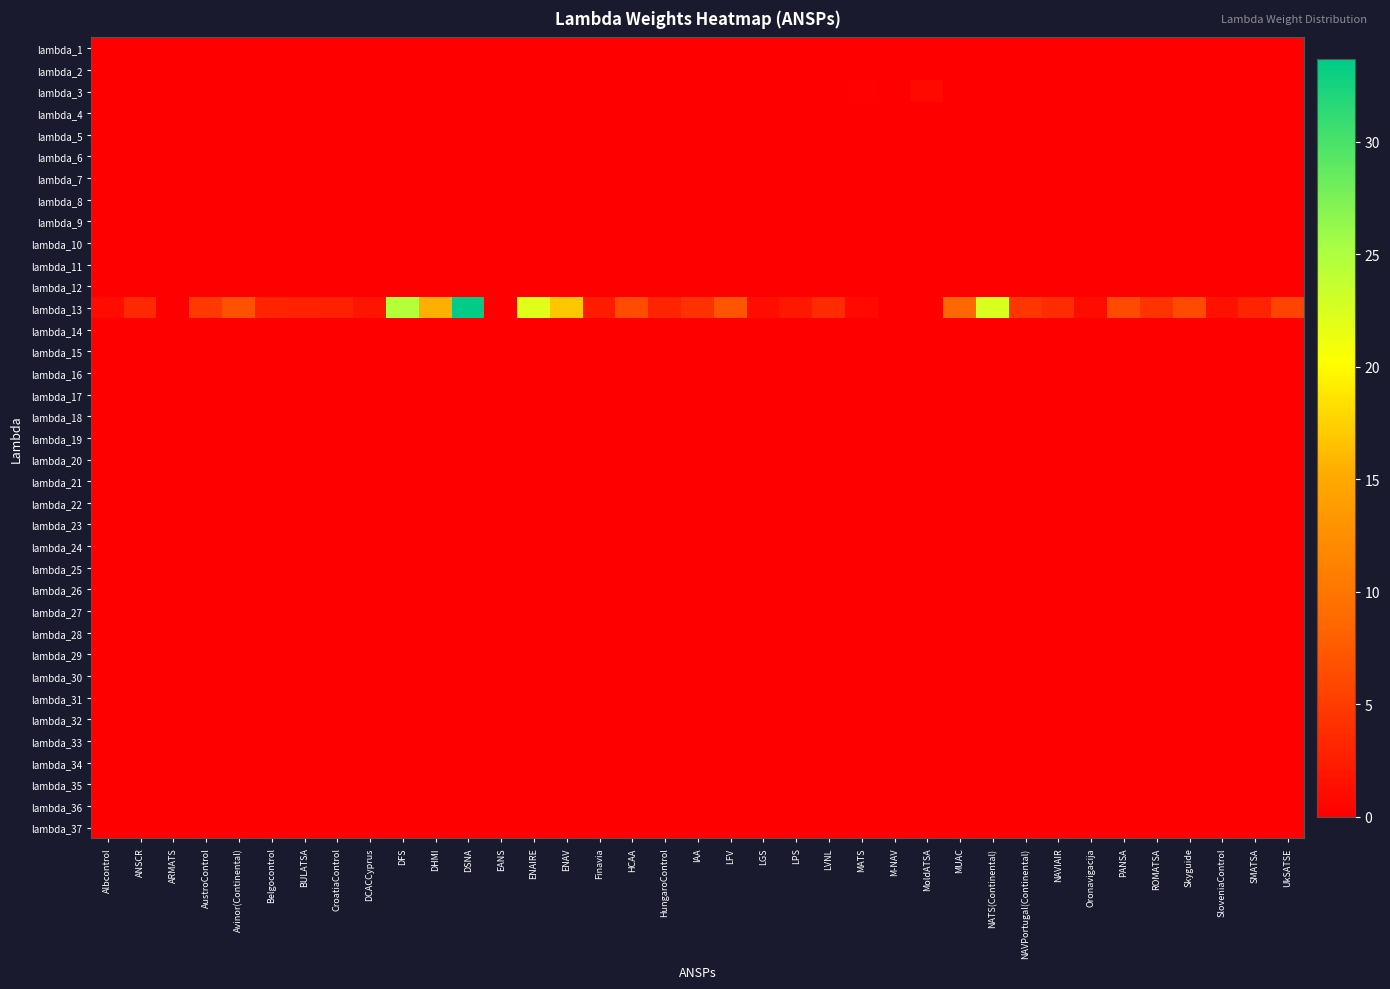

Reading right to left, what are all the values shown in this chart?

lambda_1: UkSATSE=0.0	SMATSA=0.0	SloveniaControl=0.0	Skyguide=0.0	ROMATSA=0.0	PANSA=0.0	Oronavigacija=0.0	NAVIAIR=0.0	NAVPortugal(Continental)=0.0	NATS(Continental)=0.0	MUAC=0.0	MoldATSA=0.0	M-NAV=0.0	MATS=0.0	LVNL=0.0	LPS=0.0	LGS=0.0	LFV=0.0	IAA=0.0	HungaroControl=0.0	HCAA=0.0	Finavia=0.0	ENAV=0.0	ENAIRE=0.0	EANS=0.0	DSNA=0.0	DHMI=0.0	DFS=0.0	DCACCyprus=0.0	CroatiaControl=0.0	BULATSA=0.0	Belgocontrol=0.0	Avinor(Continental)=0.0	AustroControl=0.0	ARMATS=0.0	ANSCR=0.0	Albcontrol=0.0
lambda_2: UkSATSE=0.0	SMATSA=0.0	SloveniaControl=0.0	Skyguide=0.0	ROMATSA=0.0	PANSA=0.0	Oronavigacija=0.0	NAVIAIR=0.0	NAVPortugal(Continental)=0.0	NATS(Continental)=0.0	MUAC=0.0	MoldATSA=0.0	M-NAV=0.0	MATS=0.0	LVNL=0.0	LPS=0.0	LGS=0.0	LFV=0.0	IAA=0.0	HungaroControl=0.0	HCAA=0.0	Finavia=0.0	ENAV=0.0	ENAIRE=0.0	EANS=0.0	DSNA=0.0	DHMI=0.0	DFS=0.0	DCACCyprus=0.0	CroatiaControl=0.0	BULATSA=0.0	Belgocontrol=0.0	Avinor(Continental)=0.0	AustroControl=0.0	ARMATS=0.0	ANSCR=0.0	Albcontrol=0.0
lambda_3: UkSATSE=0.0	SMATSA=0.0	SloveniaControl=0.0	Skyguide=0.0	ROMATSA=0.0	PANSA=0.0	Oronavigacija=0.0	NAVIAIR=0.0	NAVPortugal(Continental)=0.0	NATS(Continental)=0.0	MUAC=0.0	MoldATSA=0.9	M-NAV=0.0	MATS=0.1	LVNL=0.0	LPS=0.0	LGS=0.0	LFV=0.0	IAA=0.0	HungaroControl=0.0	HCAA=0.0	Finavia=0.0	ENAV=0.0	ENAIRE=0.0	EANS=0.0	DSNA=0.0	DHMI=0.0	DFS=0.0	DCACCyprus=0.0	CroatiaControl=0.0	BULATSA=0.0	Belgocontrol=0.0	Avinor(Continental)=0.0	AustroControl=0.0	ARMATS=0.0	ANSCR=0.0	Albcontrol=0.0
lambda_4: UkSATSE=0.0	SMATSA=0.0	SloveniaControl=0.0	Skyguide=0.0	ROMATSA=0.0	PANSA=0.0	Oronavigacija=0.0	NAVIAIR=0.0	NAVPortugal(Continental)=0.0	NATS(Continental)=0.0	MUAC=0.0	MoldATSA=0.0	M-NAV=0.0	MATS=0.0	LVNL=0.0	LPS=0.0	LGS=0.0	LFV=0.0	IAA=0.0	HungaroControl=0.0	HCAA=0.0	Finavia=0.0	ENAV=0.0	ENAIRE=0.0	EANS=0.0	DSNA=0.0	DHMI=0.0	DFS=0.0	DCACCyprus=0.0	CroatiaControl=0.0	BULATSA=0.0	Belgocontrol=0.0	Avinor(Continental)=0.0	AustroControl=0.0	ARMATS=0.0	ANSCR=0.0	Albcontrol=0.0
lambda_5: UkSATSE=0.0	SMATSA=0.0	SloveniaControl=0.0	Skyguide=0.0	ROMATSA=0.0	PANSA=0.0	Oronavigacija=0.0	NAVIAIR=0.0	NAVPortugal(Continental)=0.0	NATS(Continental)=0.0	MUAC=0.0	MoldATSA=0.0	M-NAV=0.0	MATS=0.0	LVNL=0.0	LPS=0.0	LGS=0.0	LFV=0.0	IAA=0.0	HungaroControl=0.0	HCAA=0.0	Finavia=0.0	ENAV=0.0	ENAIRE=0.0	EANS=0.0	DSNA=0.0	DHMI=0.0	DFS=0.0	DCACCyprus=0.0	CroatiaControl=0.0	BULATSA=0.0	Belgocontrol=0.0	Avinor(Continental)=0.0	AustroControl=0.0	ARMATS=0.0	ANSCR=0.0	Albcontrol=0.0
lambda_6: UkSATSE=0.0	SMATSA=0.0	SloveniaControl=0.0	Skyguide=0.0	ROMATSA=0.0	PANSA=0.0	Oronavigacija=0.0	NAVIAIR=0.0	NAVPortugal(Continental)=0.0	NATS(Continental)=0.0	MUAC=0.0	MoldATSA=0.0	M-NAV=0.0	MATS=0.0	LVNL=0.0	LPS=0.0	LGS=0.0	LFV=0.0	IAA=0.0	HungaroControl=0.0	HCAA=0.0	Finavia=0.0	ENAV=0.0	ENAIRE=0.0	EANS=0.0	DSNA=0.0	DHMI=0.0	DFS=0.0	DCACCyprus=0.0	CroatiaControl=0.0	BULATSA=0.0	Belgocontrol=0.0	Avinor(Continental)=0.0	AustroControl=0.0	ARMATS=0.0	ANSCR=0.0	Albcontrol=0.0
lambda_7: UkSATSE=0.0	SMATSA=0.0	SloveniaControl=0.0	Skyguide=0.0	ROMATSA=0.0	PANSA=0.0	Oronavigacija=0.0	NAVIAIR=0.0	NAVPortugal(Continental)=0.0	NATS(Continental)=0.0	MUAC=0.0	MoldATSA=0.0	M-NAV=0.0	MATS=0.0	LVNL=0.0	LPS=0.0	LGS=0.0	LFV=0.0	IAA=0.0	HungaroControl=0.0	HCAA=0.0	Finavia=0.0	ENAV=0.0	ENAIRE=0.0	EANS=0.0	DSNA=0.0	DHMI=0.0	DFS=0.0	DCACCyprus=0.0	CroatiaControl=0.0	BULATSA=0.0	Belgocontrol=0.0	Avinor(Continental)=0.0	AustroControl=0.0	ARMATS=0.0	ANSCR=0.0	Albcontrol=0.0
lambda_8: UkSATSE=0.0	SMATSA=0.0	SloveniaControl=0.0	Skyguide=0.0	ROMATSA=0.0	PANSA=0.0	Oronavigacija=0.0	NAVIAIR=0.0	NAVPortugal(Continental)=0.0	NATS(Continental)=0.0	MUAC=0.0	MoldATSA=0.0	M-NAV=0.0	MATS=0.0	LVNL=0.0	LPS=0.0	LGS=0.0	LFV=0.0	IAA=0.0	HungaroControl=0.0	HCAA=0.0	Finavia=0.0	ENAV=0.0	ENAIRE=0.0	EANS=0.0	DSNA=0.0	DHMI=0.0	DFS=0.0	DCACCyprus=0.0	CroatiaControl=0.0	BULATSA=0.0	Belgocontrol=0.0	Avinor(Continental)=0.0	AustroControl=0.0	ARMATS=0.0	ANSCR=0.0	Albcontrol=0.0
lambda_9: UkSATSE=0.0	SMATSA=0.0	SloveniaControl=0.0	Skyguide=0.0	ROMATSA=0.0	PANSA=0.0	Oronavigacija=0.0	NAVIAIR=0.0	NAVPortugal(Continental)=0.0	NATS(Continental)=0.0	MUAC=0.0	MoldATSA=0.0	M-NAV=0.0	MATS=0.0	LVNL=0.0	LPS=0.0	LGS=0.0	LFV=0.0	IAA=0.0	HungaroControl=0.0	HCAA=0.0	Finavia=0.0	ENAV=0.0	ENAIRE=0.0	EANS=0.0	DSNA=0.0	DHMI=0.0	DFS=0.0	DCACCyprus=0.0	CroatiaControl=0.0	BULATSA=0.0	Belgocontrol=0.0	Avinor(Continental)=0.0	AustroControl=0.0	ARMATS=0.0	ANSCR=0.0	Albcontrol=0.0
lambda_10: UkSATSE=0.0	SMATSA=0.0	SloveniaControl=0.0	Skyguide=0.0	ROMATSA=0.0	PANSA=0.0	Oronavigacija=0.0	NAVIAIR=0.0	NAVPortugal(Continental)=0.0	NATS(Continental)=0.0	MUAC=0.0	MoldATSA=0.0	M-NAV=0.0	MATS=0.0	LVNL=0.0	LPS=0.0	LGS=0.0	LFV=0.0	IAA=0.0	HungaroControl=0.0	HCAA=0.0	Finavia=0.0	ENAV=0.0	ENAIRE=0.0	EANS=0.0	DSNA=0.0	DHMI=0.0	DFS=0.0	DCACCyprus=0.0	CroatiaControl=0.0	BULATSA=0.0	Belgocontrol=0.0	Avinor(Continental)=0.0	AustroControl=0.0	ARMATS=0.0	ANSCR=0.0	Albcontrol=0.0
lambda_11: UkSATSE=0.0	SMATSA=0.0	SloveniaControl=0.0	Skyguide=0.0	ROMATSA=0.0	PANSA=0.0	Oronavigacija=0.0	NAVIAIR=0.0	NAVPortugal(Continental)=0.0	NATS(Continental)=0.0	MUAC=0.0	MoldATSA=0.0	M-NAV=0.0	MATS=0.0	LVNL=0.0	LPS=0.0	LGS=0.0	LFV=0.0	IAA=0.0	HungaroControl=0.0	HCAA=0.0	Finavia=0.0	ENAV=0.0	ENAIRE=0.0	EANS=0.0	DSNA=0.0	DHMI=0.0	DFS=0.0	DCACCyprus=0.0	CroatiaControl=0.0	BULATSA=0.0	Belgocontrol=0.0	Avinor(Continental)=0.0	AustroControl=0.0	ARMATS=0.0	ANSCR=0.0	Albcontrol=0.0
lambda_12: UkSATSE=0.0	SMATSA=0.0	SloveniaControl=0.0	Skyguide=0.0	ROMATSA=0.0	PANSA=0.0	Oronavigacija=0.0	NAVIAIR=0.0	NAVPortugal(Continental)=0.0	NATS(Continental)=0.0	MUAC=0.0	MoldATSA=0.0	M-NAV=0.0	MATS=0.0	LVNL=0.0	LPS=0.0	LGS=0.0	LFV=0.0	IAA=0.0	HungaroControl=0.0	HCAA=0.0	Finavia=0.0	ENAV=0.0	ENAIRE=0.0	EANS=0.0	DSNA=0.0	DHMI=0.0	DFS=0.0	DCACCyprus=0.0	CroatiaControl=0.0	BULATSA=0.0	Belgocontrol=0.0	Avinor(Continental)=0.0	AustroControl=0.0	ARMATS=0.0	ANSCR=0.0	Albcontrol=0.0
lambda_13: UkSATSE=5.6	SMATSA=2.9	SloveniaControl=1.5	Skyguide=6.3	ROMATSA=4.2	PANSA=6.3	Oronavigacija=1.1	NAVIAIR=3.7	NAVPortugal(Continental)=4.6	NATS(Continental)=22.5	MUAC=8.6	MoldATSA=0.0	M-NAV=0.0	MATS=0.9	LVNL=3.6	LPS=2.0	LGS=1.2	LFV=7.1	IAA=4.1	HungaroControl=3.1	HCAA=6.4	Finavia=2.3	ENAV=16.9	ENAIRE=22.1	EANS=0.0	DSNA=33.7	DHMI=15.4	DFS=24.5	DCACCyprus=1.8	CroatiaControl=2.8	BULATSA=2.9	Belgocontrol=3.0	Avinor(Continental)=6.8	AustroControl=4.8	ARMATS=0.0	ANSCR=3.5	Albcontrol=1.0
lambda_14: UkSATSE=0.0	SMATSA=0.0	SloveniaControl=0.0	Skyguide=0.0	ROMATSA=0.0	PANSA=0.0	Oronavigacija=0.0	NAVIAIR=0.0	NAVPortugal(Continental)=0.0	NATS(Continental)=0.0	MUAC=0.0	MoldATSA=0.0	M-NAV=0.0	MATS=0.0	LVNL=0.0	LPS=0.0	LGS=0.0	LFV=0.0	IAA=0.0	HungaroControl=0.0	HCAA=0.0	Finavia=0.0	ENAV=0.0	ENAIRE=0.0	EANS=0.0	DSNA=0.0	DHMI=0.0	DFS=0.0	DCACCyprus=0.0	CroatiaControl=0.0	BULATSA=0.0	Belgocontrol=0.0	Avinor(Continental)=0.0	AustroControl=0.0	ARMATS=0.0	ANSCR=0.0	Albcontrol=0.0
lambda_15: UkSATSE=0.0	SMATSA=0.0	SloveniaControl=0.0	Skyguide=0.0	ROMATSA=0.0	PANSA=0.0	Oronavigacija=0.0	NAVIAIR=0.0	NAVPortugal(Continental)=0.0	NATS(Continental)=0.0	MUAC=0.0	MoldATSA=0.0	M-NAV=0.0	MATS=0.0	LVNL=0.0	LPS=0.0	LGS=0.0	LFV=0.0	IAA=0.0	HungaroControl=0.0	HCAA=0.0	Finavia=0.0	ENAV=0.0	ENAIRE=0.0	EANS=0.0	DSNA=0.0	DHMI=0.0	DFS=0.0	DCACCyprus=0.0	CroatiaControl=0.0	BULATSA=0.0	Belgocontrol=0.0	Avinor(Continental)=0.0	AustroControl=0.0	ARMATS=0.0	ANSCR=0.0	Albcontrol=0.0
lambda_16: UkSATSE=0.0	SMATSA=0.0	SloveniaControl=0.0	Skyguide=0.0	ROMATSA=0.0	PANSA=0.0	Oronavigacija=0.0	NAVIAIR=0.0	NAVPortugal(Continental)=0.0	NATS(Continental)=0.0	MUAC=0.0	MoldATSA=0.0	M-NAV=0.0	MATS=0.0	LVNL=0.0	LPS=0.0	LGS=0.0	LFV=0.0	IAA=0.0	HungaroControl=0.0	HCAA=0.0	Finavia=0.0	ENAV=0.0	ENAIRE=0.0	EANS=0.0	DSNA=0.0	DHMI=0.0	DFS=0.0	DCACCyprus=0.0	CroatiaControl=0.0	BULATSA=0.0	Belgocontrol=0.0	Avinor(Continental)=0.0	AustroControl=0.0	ARMATS=0.0	ANSCR=0.0	Albcontrol=0.0
lambda_17: UkSATSE=0.0	SMATSA=0.0	SloveniaControl=0.0	Skyguide=0.0	ROMATSA=0.0	PANSA=0.0	Oronavigacija=0.0	NAVIAIR=0.0	NAVPortugal(Continental)=0.0	NATS(Continental)=0.0	MUAC=0.0	MoldATSA=0.0	M-NAV=0.0	MATS=0.0	LVNL=0.0	LPS=0.0	LGS=0.0	LFV=0.0	IAA=0.0	HungaroControl=0.0	HCAA=0.0	Finavia=0.0	ENAV=0.0	ENAIRE=0.0	EANS=0.0	DSNA=0.0	DHMI=0.0	DFS=0.0	DCACCyprus=0.0	CroatiaControl=0.0	BULATSA=0.0	Belgocontrol=0.0	Avinor(Continental)=0.0	AustroControl=0.0	ARMATS=0.0	ANSCR=0.0	Albcontrol=0.0
lambda_18: UkSATSE=0.0	SMATSA=0.0	SloveniaControl=0.0	Skyguide=0.0	ROMATSA=0.0	PANSA=0.0	Oronavigacija=0.0	NAVIAIR=0.0	NAVPortugal(Continental)=0.0	NATS(Continental)=0.0	MUAC=0.0	MoldATSA=0.0	M-NAV=0.0	MATS=0.0	LVNL=0.0	LPS=0.0	LGS=0.0	LFV=0.0	IAA=0.0	HungaroControl=0.0	HCAA=0.0	Finavia=0.0	ENAV=0.0	ENAIRE=0.0	EANS=0.0	DSNA=0.0	DHMI=0.0	DFS=0.0	DCACCyprus=0.0	CroatiaControl=0.0	BULATSA=0.0	Belgocontrol=0.0	Avinor(Continental)=0.0	AustroControl=0.0	ARMATS=0.0	ANSCR=0.0	Albcontrol=0.0
lambda_19: UkSATSE=0.0	SMATSA=0.0	SloveniaControl=0.0	Skyguide=0.0	ROMATSA=0.0	PANSA=0.0	Oronavigacija=0.0	NAVIAIR=0.0	NAVPortugal(Continental)=0.0	NATS(Continental)=0.0	MUAC=0.0	MoldATSA=0.0	M-NAV=0.0	MATS=0.0	LVNL=0.0	LPS=0.0	LGS=0.0	LFV=0.0	IAA=0.0	HungaroControl=0.0	HCAA=0.0	Finavia=0.0	ENAV=0.0	ENAIRE=0.0	EANS=0.0	DSNA=0.0	DHMI=0.0	DFS=0.0	DCACCyprus=0.0	CroatiaControl=0.0	BULATSA=0.0	Belgocontrol=0.0	Avinor(Continental)=0.0	AustroControl=0.0	ARMATS=0.0	ANSCR=0.0	Albcontrol=0.0
lambda_20: UkSATSE=0.0	SMATSA=0.0	SloveniaControl=0.0	Skyguide=0.0	ROMATSA=0.0	PANSA=0.0	Oronavigacija=0.0	NAVIAIR=0.0	NAVPortugal(Continental)=0.0	NATS(Continental)=0.0	MUAC=0.0	MoldATSA=0.0	M-NAV=0.0	MATS=0.0	LVNL=0.0	LPS=0.0	LGS=0.0	LFV=0.0	IAA=0.0	HungaroControl=0.0	HCAA=0.0	Finavia=0.0	ENAV=0.0	ENAIRE=0.0	EANS=0.0	DSNA=0.0	DHMI=0.0	DFS=0.0	DCACCyprus=0.0	CroatiaControl=0.0	BULATSA=0.0	Belgocontrol=0.0	Avinor(Continental)=0.0	AustroControl=0.0	ARMATS=0.0	ANSCR=0.0	Albcontrol=0.0
lambda_21: UkSATSE=0.0	SMATSA=0.0	SloveniaControl=0.0	Skyguide=0.0	ROMATSA=0.0	PANSA=0.0	Oronavigacija=0.0	NAVIAIR=0.0	NAVPortugal(Continental)=0.0	NATS(Continental)=0.0	MUAC=0.0	MoldATSA=0.0	M-NAV=0.0	MATS=0.0	LVNL=0.0	LPS=0.0	LGS=0.0	LFV=0.0	IAA=0.0	HungaroControl=0.0	HCAA=0.0	Finavia=0.0	ENAV=0.0	ENAIRE=0.0	EANS=0.0	DSNA=0.0	DHMI=0.0	DFS=0.0	DCACCyprus=0.0	CroatiaControl=0.0	BULATSA=0.0	Belgocontrol=0.0	Avinor(Continental)=0.0	AustroControl=0.0	ARMATS=0.0	ANSCR=0.0	Albcontrol=0.0
lambda_22: UkSATSE=0.0	SMATSA=0.0	SloveniaControl=0.0	Skyguide=0.0	ROMATSA=0.0	PANSA=0.0	Oronavigacija=0.0	NAVIAIR=0.0	NAVPortugal(Continental)=0.0	NATS(Continental)=0.0	MUAC=0.0	MoldATSA=0.0	M-NAV=0.0	MATS=0.0	LVNL=0.0	LPS=0.0	LGS=0.0	LFV=0.0	IAA=0.0	HungaroControl=0.0	HCAA=0.0	Finavia=0.0	ENAV=0.0	ENAIRE=0.0	EANS=0.0	DSNA=0.0	DHMI=0.0	DFS=0.0	DCACCyprus=0.0	CroatiaControl=0.0	BULATSA=0.0	Belgocontrol=0.0	Avinor(Continental)=0.0	AustroControl=0.0	ARMATS=0.0	ANSCR=0.0	Albcontrol=0.0
lambda_23: UkSATSE=0.0	SMATSA=0.0	SloveniaControl=0.0	Skyguide=0.0	ROMATSA=0.0	PANSA=0.0	Oronavigacija=0.0	NAVIAIR=0.0	NAVPortugal(Continental)=0.0	NATS(Continental)=0.0	MUAC=0.0	MoldATSA=0.0	M-NAV=0.0	MATS=0.0	LVNL=0.0	LPS=0.0	LGS=0.0	LFV=0.0	IAA=0.0	HungaroControl=0.0	HCAA=0.0	Finavia=0.0	ENAV=0.0	ENAIRE=0.0	EANS=0.0	DSNA=0.0	DHMI=0.0	DFS=0.0	DCACCyprus=0.0	CroatiaControl=0.0	BULATSA=0.0	Belgocontrol=0.0	Avinor(Continental)=0.0	AustroControl=0.0	ARMATS=0.0	ANSCR=0.0	Albcontrol=0.0
lambda_24: UkSATSE=0.0	SMATSA=0.0	SloveniaControl=0.0	Skyguide=0.0	ROMATSA=0.0	PANSA=0.0	Oronavigacija=0.0	NAVIAIR=0.0	NAVPortugal(Continental)=0.0	NATS(Continental)=0.0	MUAC=0.0	MoldATSA=0.0	M-NAV=0.0	MATS=0.0	LVNL=0.0	LPS=0.0	LGS=0.0	LFV=0.0	IAA=0.0	HungaroControl=0.0	HCAA=0.0	Finavia=0.0	ENAV=0.0	ENAIRE=0.0	EANS=0.0	DSNA=0.0	DHMI=0.0	DFS=0.0	DCACCyprus=0.0	CroatiaControl=0.0	BULATSA=0.0	Belgocontrol=0.0	Avinor(Continental)=0.0	AustroControl=0.0	ARMATS=0.0	ANSCR=0.0	Albcontrol=0.0
lambda_25: UkSATSE=0.0	SMATSA=0.0	SloveniaControl=0.0	Skyguide=0.0	ROMATSA=0.0	PANSA=0.0	Oronavigacija=0.0	NAVIAIR=0.0	NAVPortugal(Continental)=0.0	NATS(Continental)=0.0	MUAC=0.0	MoldATSA=0.1	M-NAV=0.0	MATS=0.0	LVNL=0.0	LPS=0.0	LGS=0.0	LFV=0.0	IAA=0.0	HungaroControl=0.0	HCAA=0.0	Finavia=0.0	ENAV=0.0	ENAIRE=0.0	EANS=0.0	DSNA=0.0	DHMI=0.0	DFS=0.0	DCACCyprus=0.0	CroatiaControl=0.0	BULATSA=0.0	Belgocontrol=0.0	Avinor(Continental)=0.0	AustroControl=0.0	ARMATS=0.0	ANSCR=0.0	Albcontrol=0.0
lambda_26: UkSATSE=0.0	SMATSA=0.0	SloveniaControl=0.0	Skyguide=0.0	ROMATSA=0.0	PANSA=0.0	Oronavigacija=0.0	NAVIAIR=0.0	NAVPortugal(Continental)=0.0	NATS(Continental)=0.0	MUAC=0.0	MoldATSA=0.0	M-NAV=0.0	MATS=0.0	LVNL=0.0	LPS=0.0	LGS=0.0	LFV=0.0	IAA=0.0	HungaroControl=0.0	HCAA=0.0	Finavia=0.0	ENAV=0.0	ENAIRE=0.0	EANS=0.0	DSNA=0.0	DHMI=0.0	DFS=0.0	DCACCyprus=0.0	CroatiaControl=0.0	BULATSA=0.0	Belgocontrol=0.0	Avinor(Continental)=0.0	AustroControl=0.0	ARMATS=0.0	ANSCR=0.0	Albcontrol=0.0
lambda_27: UkSATSE=0.0	SMATSA=0.0	SloveniaControl=0.0	Skyguide=0.0	ROMATSA=0.0	PANSA=0.0	Oronavigacija=0.0	NAVIAIR=0.0	NAVPortugal(Continental)=0.0	NATS(Continental)=0.0	MUAC=0.0	MoldATSA=0.0	M-NAV=0.0	MATS=0.0	LVNL=0.0	LPS=0.0	LGS=0.0	LFV=0.0	IAA=0.0	HungaroControl=0.0	HCAA=0.0	Finavia=0.0	ENAV=0.0	ENAIRE=0.0	EANS=0.0	DSNA=0.0	DHMI=0.0	DFS=0.0	DCACCyprus=0.0	CroatiaControl=0.0	BULATSA=0.0	Belgocontrol=0.0	Avinor(Continental)=0.0	AustroControl=0.0	ARMATS=0.0	ANSCR=0.0	Albcontrol=0.0
lambda_28: UkSATSE=0.0	SMATSA=0.0	SloveniaControl=0.0	Skyguide=0.0	ROMATSA=0.0	PANSA=0.0	Oronavigacija=0.0	NAVIAIR=0.0	NAVPortugal(Continental)=0.0	NATS(Continental)=0.0	MUAC=0.0	MoldATSA=0.0	M-NAV=0.0	MATS=0.0	LVNL=0.0	LPS=0.0	LGS=0.0	LFV=0.0	IAA=0.0	HungaroControl=0.0	HCAA=0.0	Finavia=0.0	ENAV=0.0	ENAIRE=0.0	EANS=0.0	DSNA=0.0	DHMI=0.0	DFS=0.0	DCACCyprus=0.0	CroatiaControl=0.0	BULATSA=0.0	Belgocontrol=0.0	Avinor(Continental)=0.0	AustroControl=0.0	ARMATS=0.0	ANSCR=0.0	Albcontrol=0.0
lambda_29: UkSATSE=0.0	SMATSA=0.0	SloveniaControl=0.0	Skyguide=0.0	ROMATSA=0.0	PANSA=0.0	Oronavigacija=0.0	NAVIAIR=0.0	NAVPortugal(Continental)=0.0	NATS(Continental)=0.0	MUAC=0.0	MoldATSA=0.0	M-NAV=0.0	MATS=0.0	LVNL=0.0	LPS=0.0	LGS=0.0	LFV=0.0	IAA=0.0	HungaroControl=0.0	HCAA=0.0	Finavia=0.0	ENAV=0.0	ENAIRE=0.0	EANS=0.0	DSNA=0.0	DHMI=0.0	DFS=0.0	DCACCyprus=0.0	CroatiaControl=0.0	BULATSA=0.0	Belgocontrol=0.0	Avinor(Continental)=0.0	AustroControl=0.0	ARMATS=0.0	ANSCR=0.0	Albcontrol=0.0
lambda_30: UkSATSE=0.0	SMATSA=0.0	SloveniaControl=0.0	Skyguide=0.0	ROMATSA=0.0	PANSA=0.0	Oronavigacija=0.0	NAVIAIR=0.0	NAVPortugal(Continental)=0.0	NATS(Continental)=0.0	MUAC=0.0	MoldATSA=0.0	M-NAV=0.0	MATS=0.0	LVNL=0.0	LPS=0.0	LGS=0.0	LFV=0.0	IAA=0.0	HungaroControl=0.0	HCAA=0.0	Finavia=0.0	ENAV=0.0	ENAIRE=0.0	EANS=0.0	DSNA=0.0	DHMI=0.0	DFS=0.0	DCACCyprus=0.0	CroatiaControl=0.0	BULATSA=0.0	Belgocontrol=0.0	Avinor(Continental)=0.0	AustroControl=0.0	ARMATS=0.0	ANSCR=0.0	Albcontrol=0.0
lambda_31: UkSATSE=0.0	SMATSA=0.0	SloveniaControl=0.0	Skyguide=0.0	ROMATSA=0.0	PANSA=0.0	Oronavigacija=0.0	NAVIAIR=0.0	NAVPortugal(Continental)=0.0	NATS(Continental)=0.0	MUAC=0.0	MoldATSA=0.0	M-NAV=0.0	MATS=0.0	LVNL=0.0	LPS=0.0	LGS=0.0	LFV=0.0	IAA=0.0	HungaroControl=0.0	HCAA=0.0	Finavia=0.0	ENAV=0.0	ENAIRE=0.0	EANS=0.0	DSNA=0.0	DHMI=0.0	DFS=0.0	DCACCyprus=0.0	CroatiaControl=0.0	BULATSA=0.0	Belgocontrol=0.0	Avinor(Continental)=0.0	AustroControl=0.0	ARMATS=0.0	ANSCR=0.0	Albcontrol=0.0
lambda_32: UkSATSE=0.0	SMATSA=0.0	SloveniaControl=0.0	Skyguide=0.0	ROMATSA=0.0	PANSA=0.0	Oronavigacija=0.0	NAVIAIR=0.0	NAVPortugal(Continental)=0.0	NATS(Continental)=0.0	MUAC=0.0	MoldATSA=0.0	M-NAV=0.0	MATS=0.0	LVNL=0.0	LPS=0.0	LGS=0.0	LFV=0.0	IAA=0.0	HungaroControl=0.0	HCAA=0.0	Finavia=0.0	ENAV=0.0	ENAIRE=0.0	EANS=0.0	DSNA=0.0	DHMI=0.0	DFS=0.0	DCACCyprus=0.0	CroatiaControl=0.0	BULATSA=0.0	Belgocontrol=0.0	Avinor(Continental)=0.0	AustroControl=0.0	ARMATS=0.0	ANSCR=0.0	Albcontrol=0.0
lambda_33: UkSATSE=0.0	SMATSA=0.0	SloveniaControl=0.0	Skyguide=0.0	ROMATSA=0.0	PANSA=0.0	Oronavigacija=0.0	NAVIAIR=0.0	NAVPortugal(Continental)=0.0	NATS(Continental)=0.0	MUAC=0.0	MoldATSA=0.0	M-NAV=0.0	MATS=0.0	LVNL=0.0	LPS=0.0	LGS=0.0	LFV=0.0	IAA=0.0	HungaroControl=0.0	HCAA=0.0	Finavia=0.0	ENAV=0.0	ENAIRE=0.0	EANS=0.0	DSNA=0.0	DHMI=0.0	DFS=0.0	DCACCyprus=0.0	CroatiaControl=0.0	BULATSA=0.0	Belgocontrol=0.0	Avinor(Continental)=0.0	AustroControl=0.0	ARMATS=0.0	ANSCR=0.0	Albcontrol=0.0
lambda_34: UkSATSE=0.0	SMATSA=0.0	SloveniaControl=0.0	Skyguide=0.0	ROMATSA=0.0	PANSA=0.0	Oronavigacija=0.0	NAVIAIR=0.0	NAVPortugal(Continental)=0.0	NATS(Continental)=0.0	MUAC=0.0	MoldATSA=0.0	M-NAV=0.0	MATS=0.0	LVNL=0.0	LPS=0.0	LGS=0.0	LFV=0.0	IAA=0.0	HungaroControl=0.0	HCAA=0.0	Finavia=0.0	ENAV=0.0	ENAIRE=0.0	EANS=0.0	DSNA=0.0	DHMI=0.0	DFS=0.0	DCACCyprus=0.0	CroatiaControl=0.0	BULATSA=0.0	Belgocontrol=0.0	Avinor(Continental)=0.0	AustroControl=0.0	ARMATS=0.0	ANSCR=0.0	Albcontrol=0.0
lambda_35: UkSATSE=0.0	SMATSA=0.0	SloveniaControl=0.0	Skyguide=0.0	ROMATSA=0.0	PANSA=0.0	Oronavigacija=0.0	NAVIAIR=0.0	NAVPortugal(Continental)=0.0	NATS(Continental)=0.0	MUAC=0.0	MoldATSA=0.0	M-NAV=0.0	MATS=0.0	LVNL=0.0	LPS=0.0	LGS=0.0	LFV=0.0	IAA=0.0	HungaroControl=0.0	HCAA=0.0	Finavia=0.0	ENAV=0.0	ENAIRE=0.0	EANS=0.0	DSNA=0.0	DHMI=0.0	DFS=0.0	DCACCyprus=0.0	CroatiaControl=0.0	BULATSA=0.0	Belgocontrol=0.0	Avinor(Continental)=0.0	AustroControl=0.0	ARMATS=0.0	ANSCR=0.0	Albcontrol=0.0
lambda_36: UkSATSE=0.0	SMATSA=0.0	SloveniaControl=0.0	Skyguide=0.0	ROMATSA=0.0	PANSA=0.0	Oronavigacija=0.0	NAVIAIR=0.0	NAVPortugal(Continental)=0.0	NATS(Continental)=0.0	MUAC=0.0	MoldATSA=0.0	M-NAV=0.0	MATS=0.0	LVNL=0.0	LPS=0.0	LGS=0.0	LFV=0.0	IAA=0.0	HungaroControl=0.0	HCAA=0.0	Finavia=0.0	ENAV=0.0	ENAIRE=0.0	EANS=0.0	DSNA=0.0	DHMI=0.0	DFS=0.0	DCACCyprus=0.0	CroatiaControl=0.0	BULATSA=0.0	Belgocontrol=0.0	Avinor(Continental)=0.0	AustroControl=0.0	ARMATS=0.0	ANSCR=0.0	Albcontrol=0.0
lambda_37: UkSATSE=0.0	SMATSA=0.0	SloveniaControl=0.0	Skyguide=0.0	ROMATSA=0.0	PANSA=0.0	Oronavigacija=0.0	NAVIAIR=0.0	NAVPortugal(Continental)=0.0	NATS(Continental)=0.0	MUAC=0.0	MoldATSA=0.0	M-NAV=0.0	MATS=0.0	LVNL=0.0	LPS=0.0	LGS=0.0	LFV=0.0	IAA=0.0	HungaroControl=0.0	HCAA=0.0	Finavia=0.0	ENAV=0.0	ENAIRE=0.0	EANS=0.0	DSNA=0.0	DHMI=0.0	DFS=0.0	DCACCyprus=0.0	CroatiaControl=0.0	BULATSA=0.0	Belgocontrol=0.0	Avinor(Continental)=0.0	AustroControl=0.0	ARMATS=0.0	ANSCR=0.0	Albcontrol=0.0